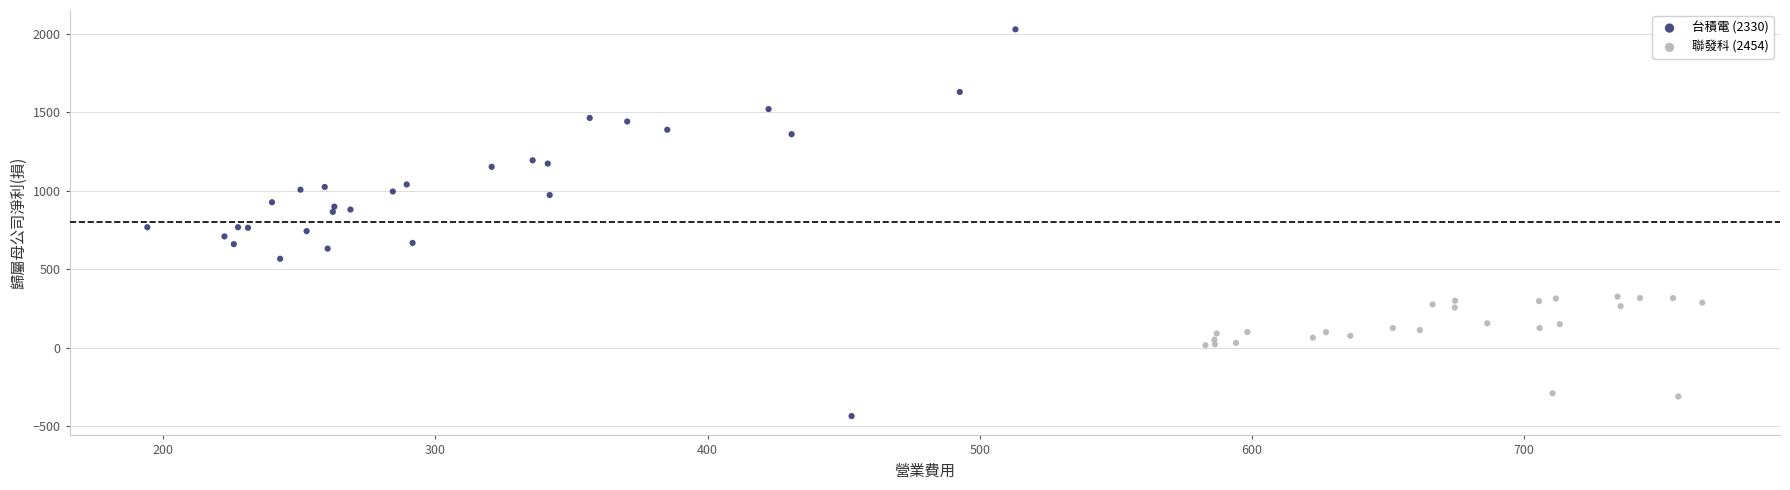

Which series has the largest Y range (max minus min)?

台積電 (2330)